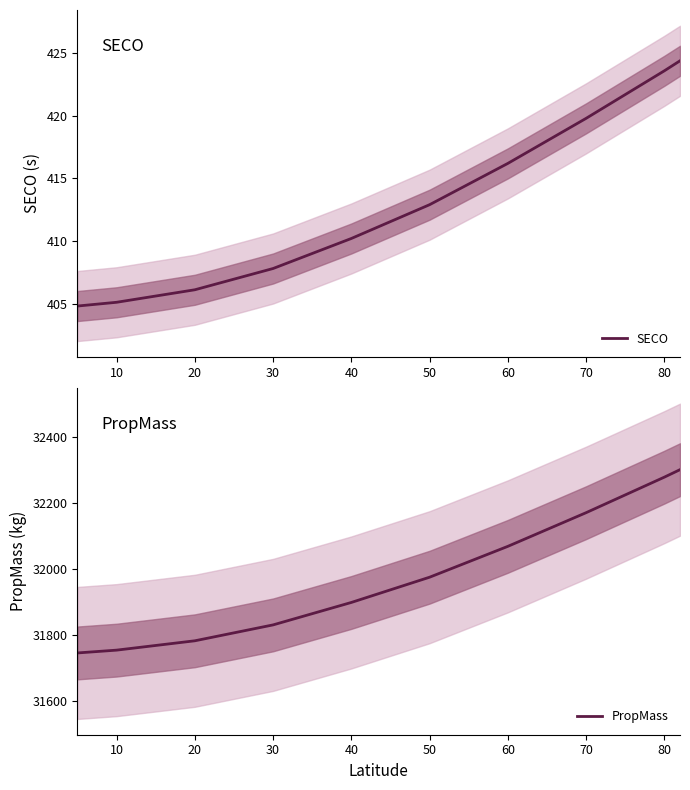

What are all the series names shown in the legend?

SECO, PropMass